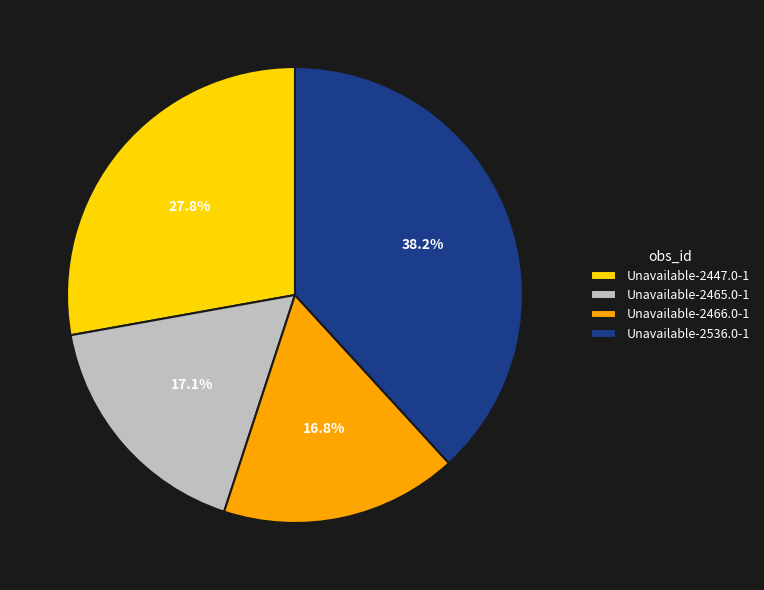

Which slice is the largest?

Unavailable-2536.0-1